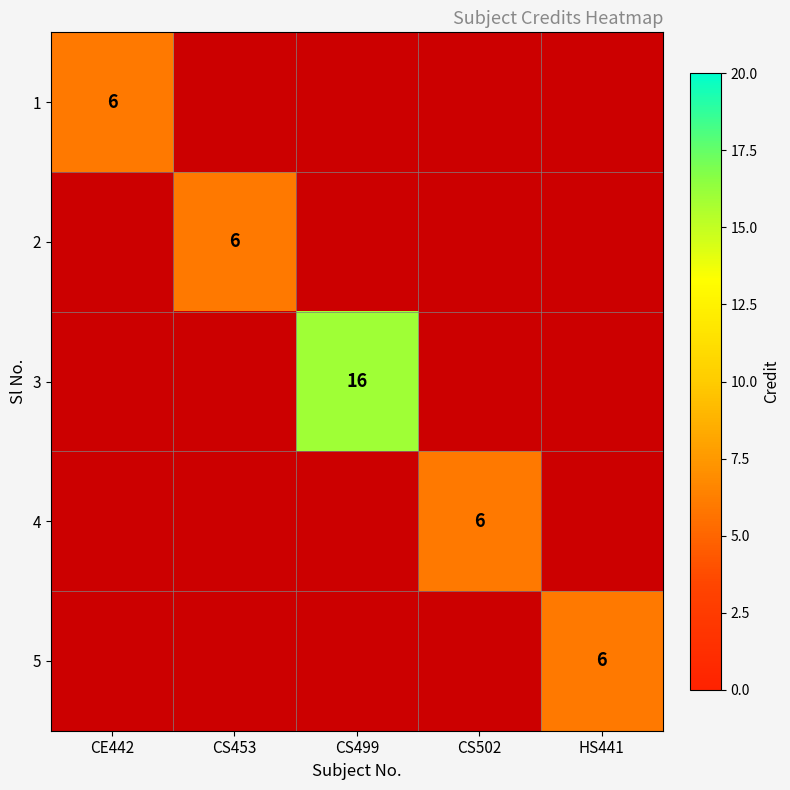

True or false: 3 has a value of 16 at CS499.

True